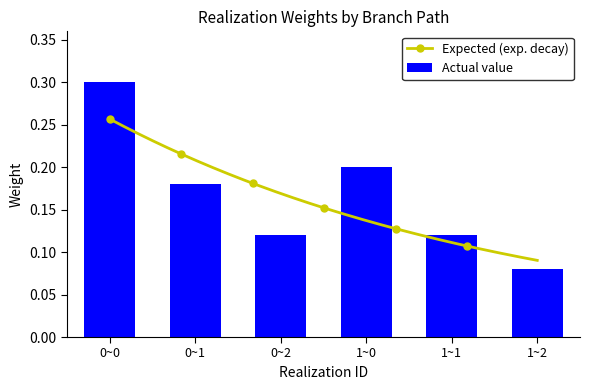

At which label does Actual value reach its minimum?

1~2